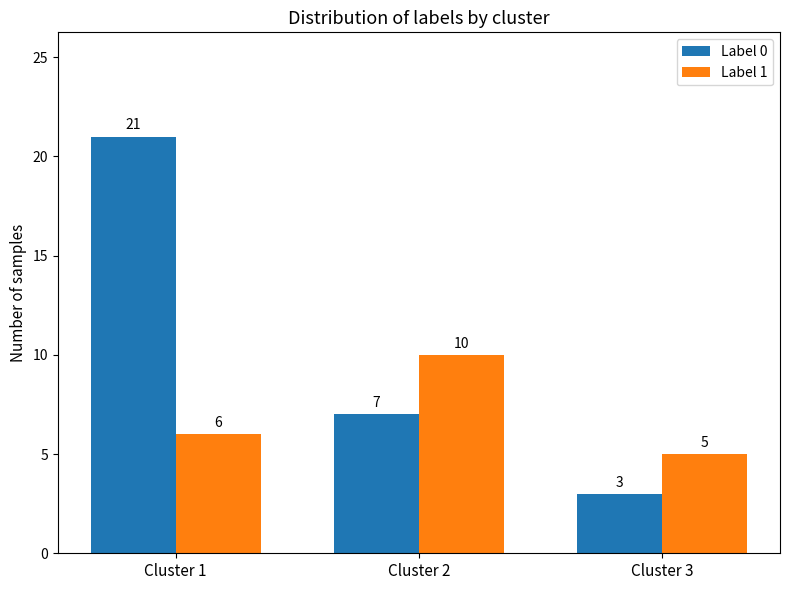

What is the maximum value for Label 0?

21